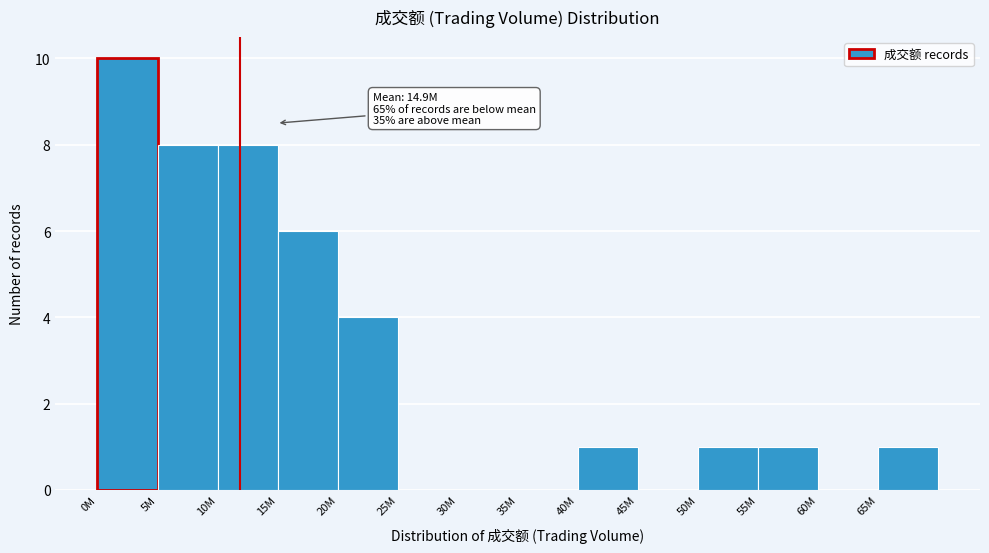

Reading right to left, extract all data points from this chart.

65M=1	60M=0	55M=1	50M=1	45M=0	40M=1	35M=0	30M=0	25M=0	20M=4	15M=6	10M=8	5M=8	0M=10